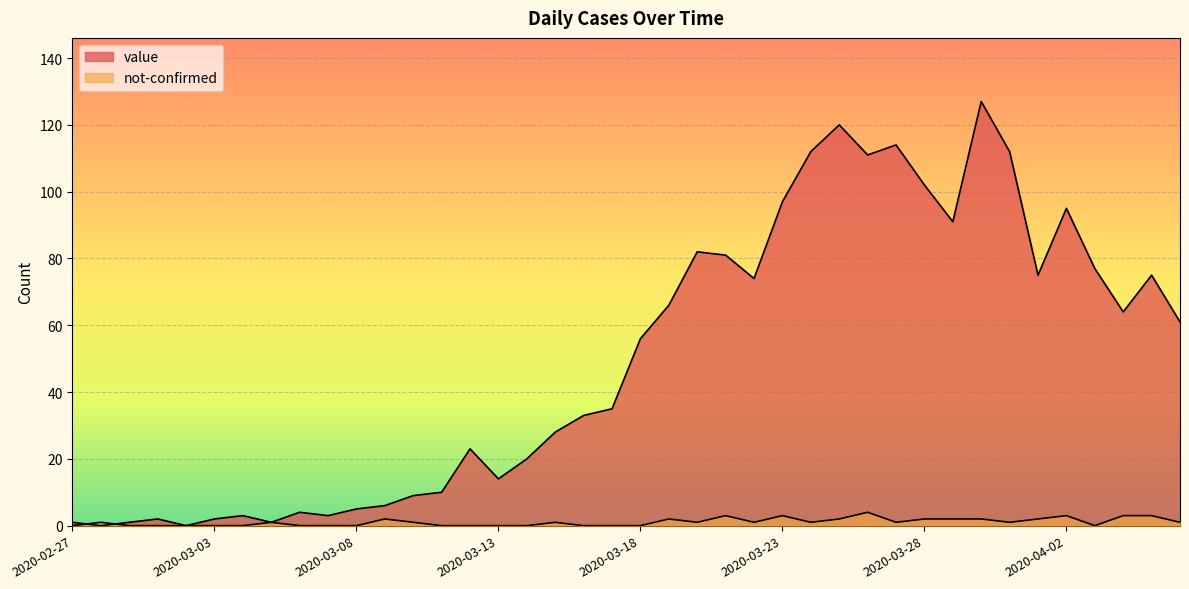

What is the spread (max minus min) of values at 2020-03-20?

81